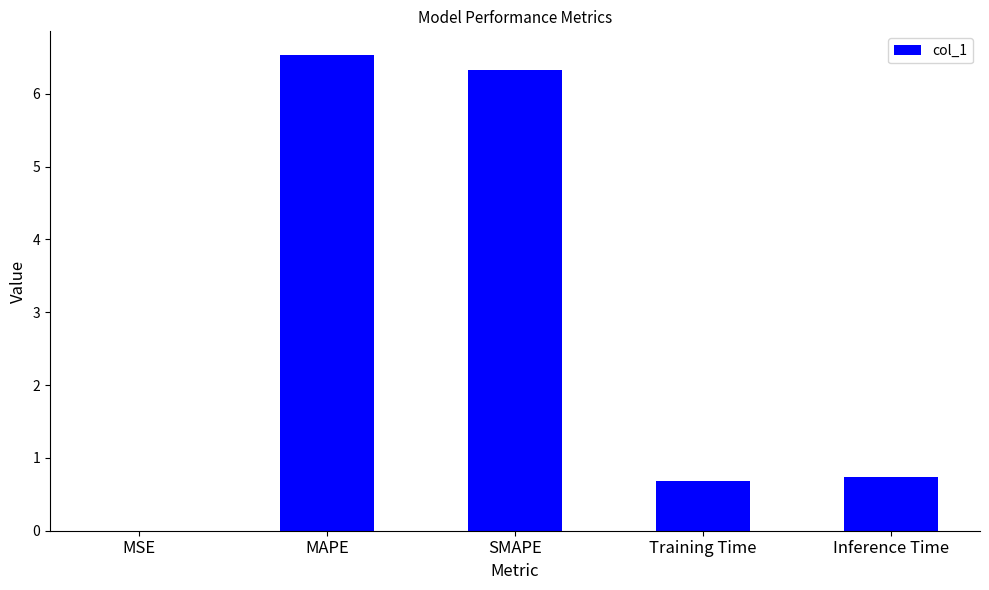

Which has a higher value, SMAPE or MSE?

SMAPE